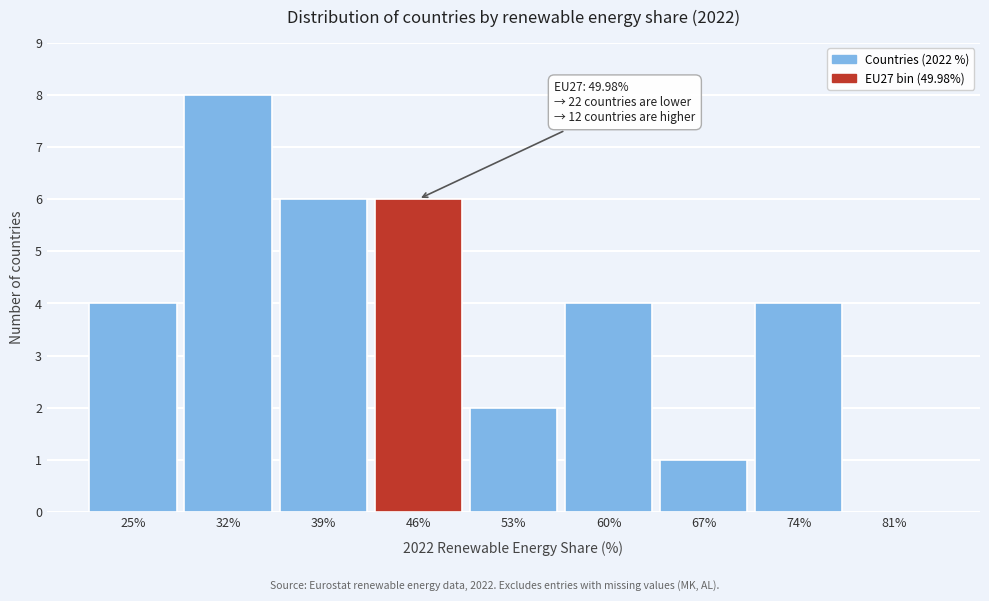

Reading left to right, transcribe all the data shown in this chart.

25%=4	32%=8	39%=6	46%=6	53%=2	60%=4	67%=1	74%=4	81%=0